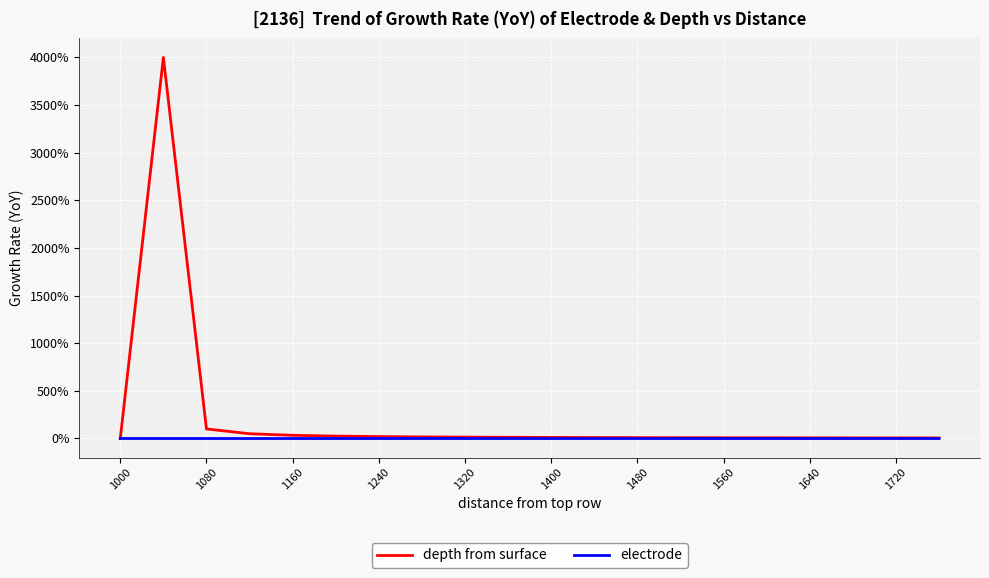

Which series has the largest total across all categories?

depth from surface